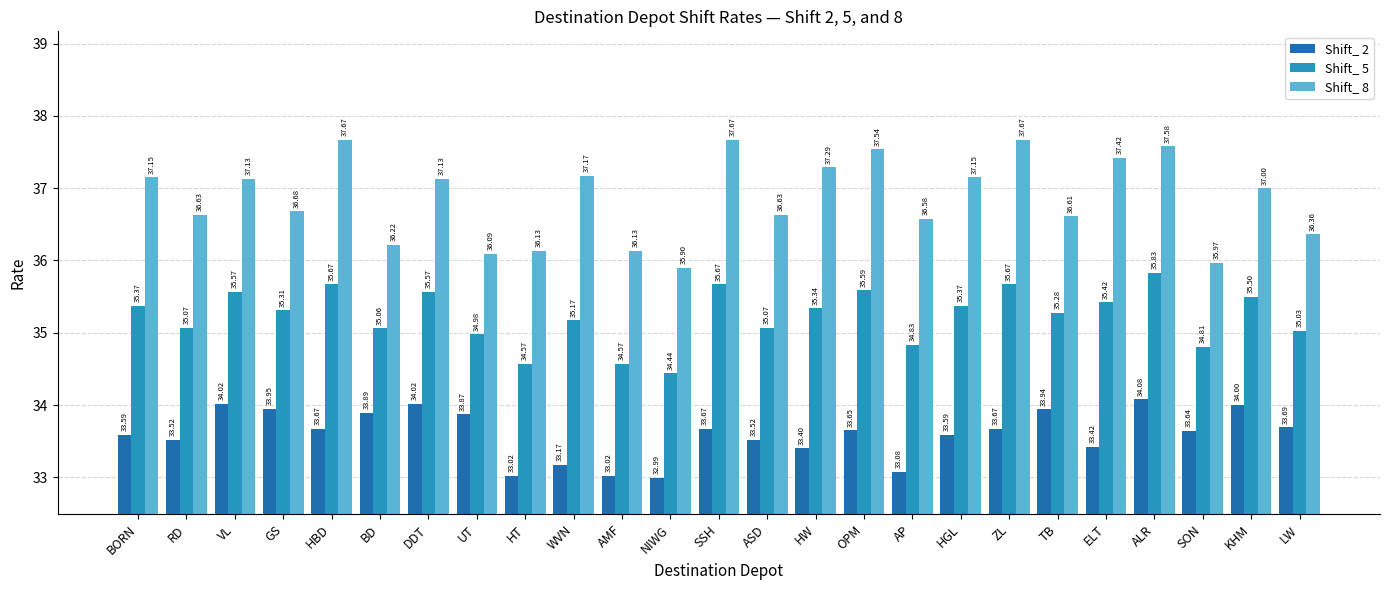

What are all the series names shown in the legend?

Shift_ 2, Shift_ 5, Shift_ 8